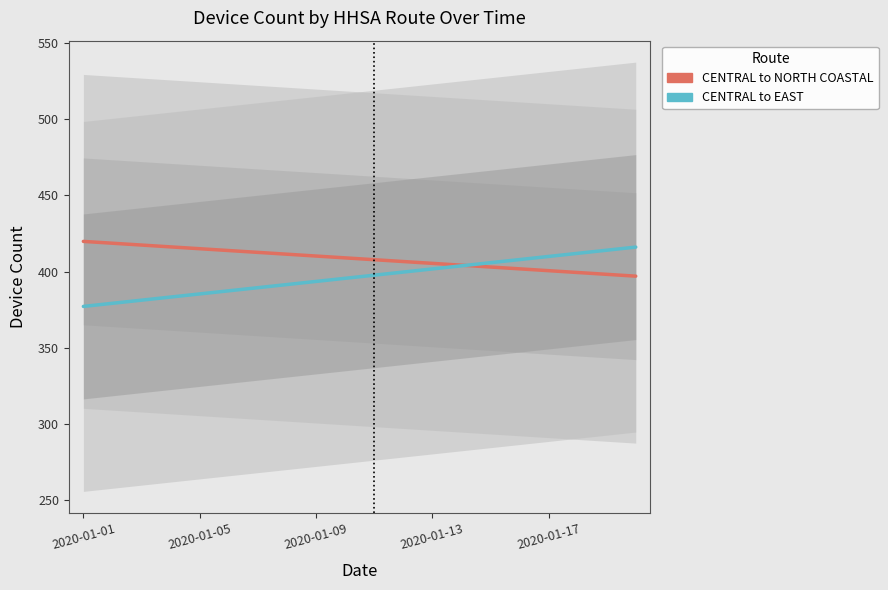

The value of CENTRAL to EAST at 15 is 407.8. True or false?

True